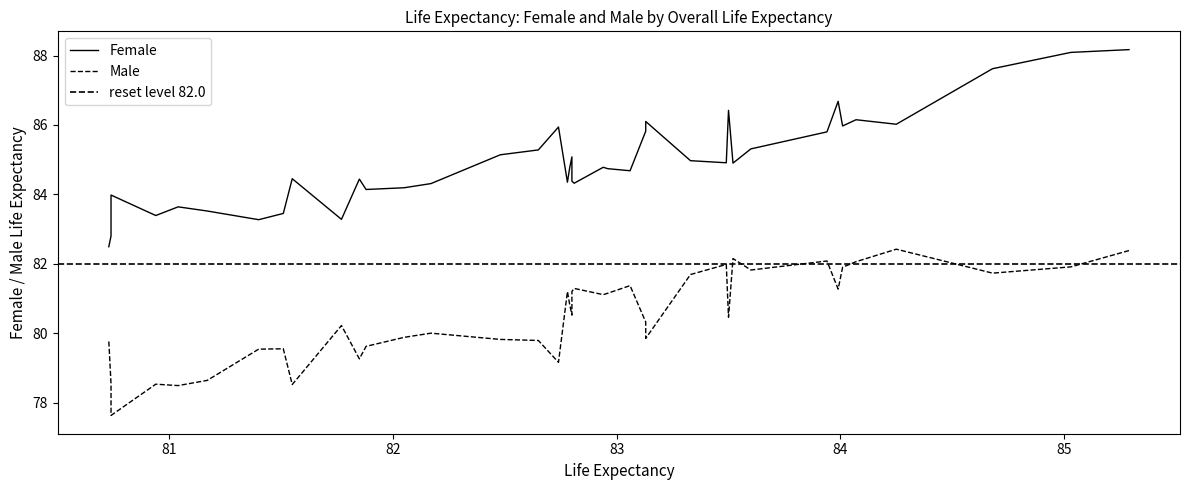

How many values in the Female series are below 84?

9